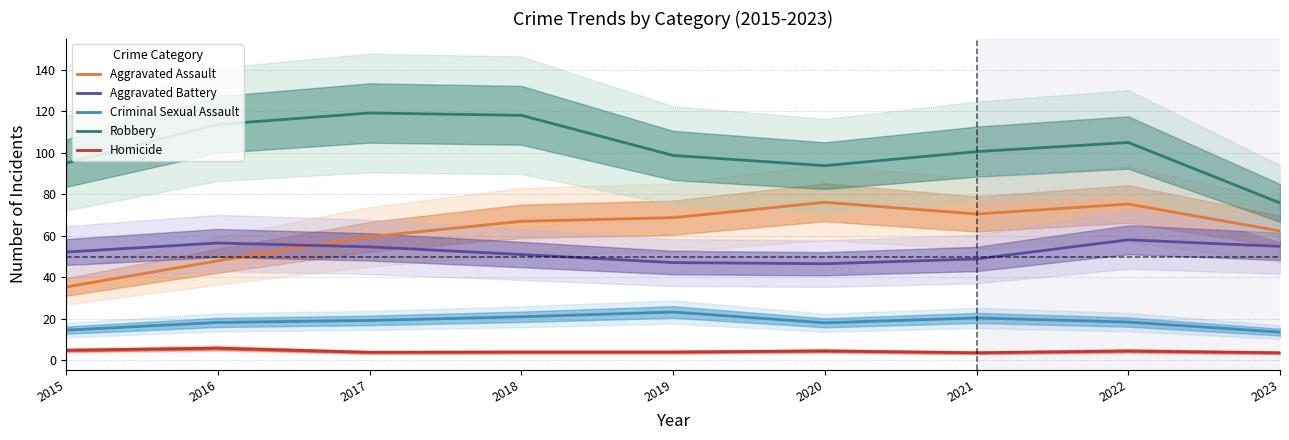

What is the total value across all series at 2016?

242.4